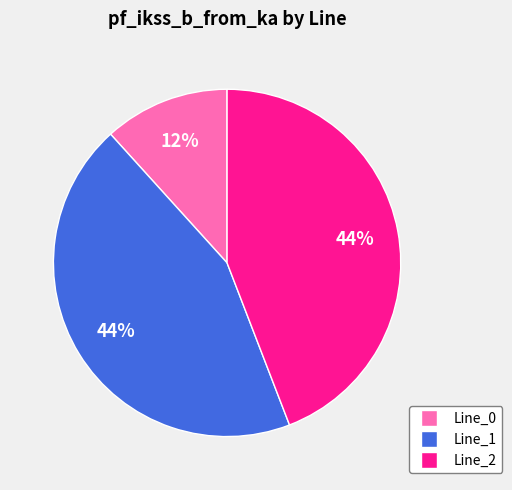

Is there any slice that represents more than half of the pie?

No